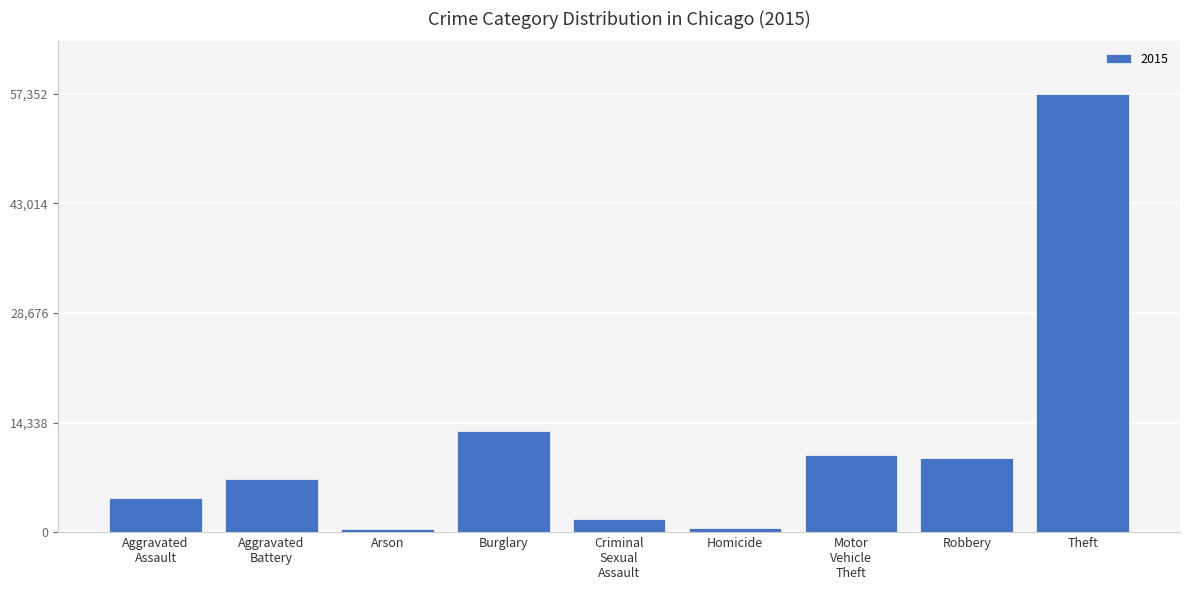

What is the label of the 6th bar from the right?

Burglary